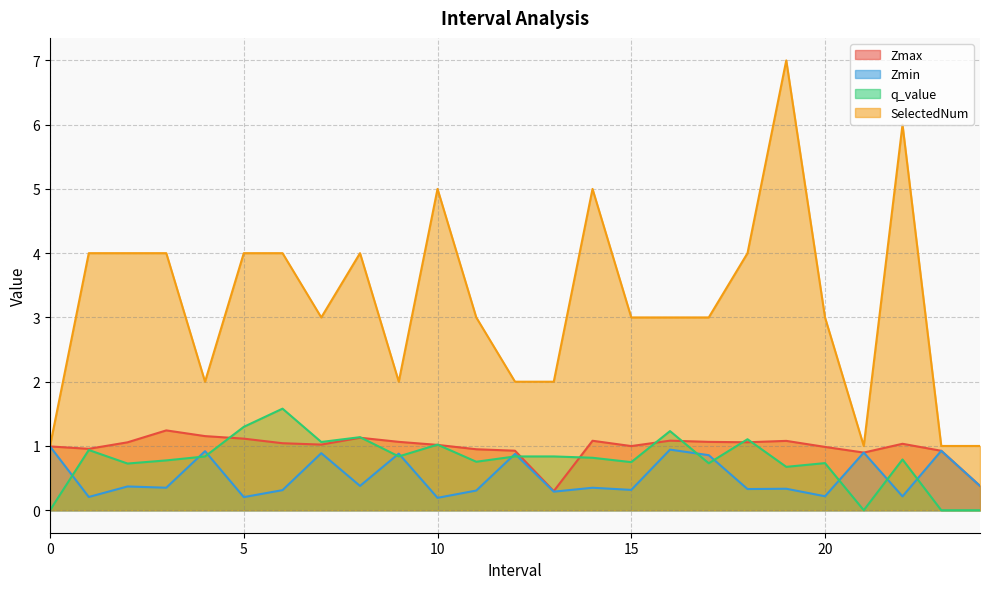

The value of q_value at 4.0 is 0.2. True or false?

False